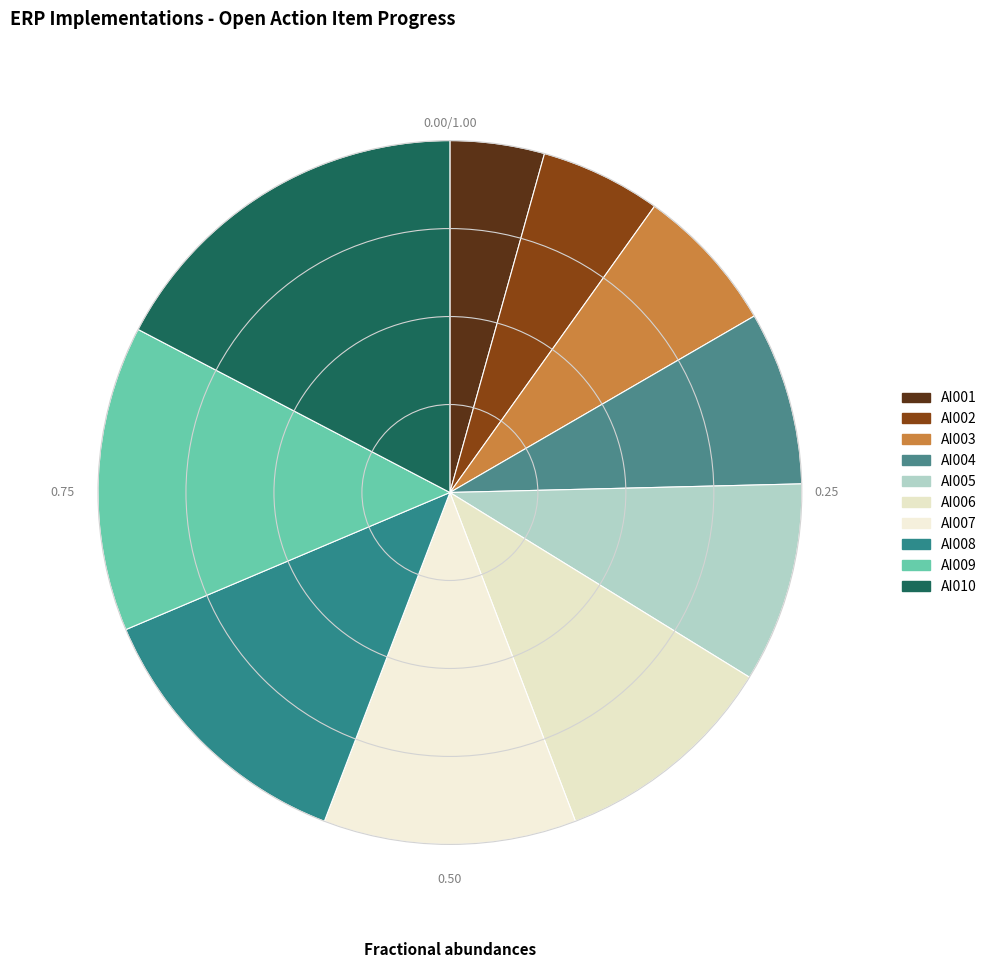

Is it true that AI002 is 11% of the pie?

False